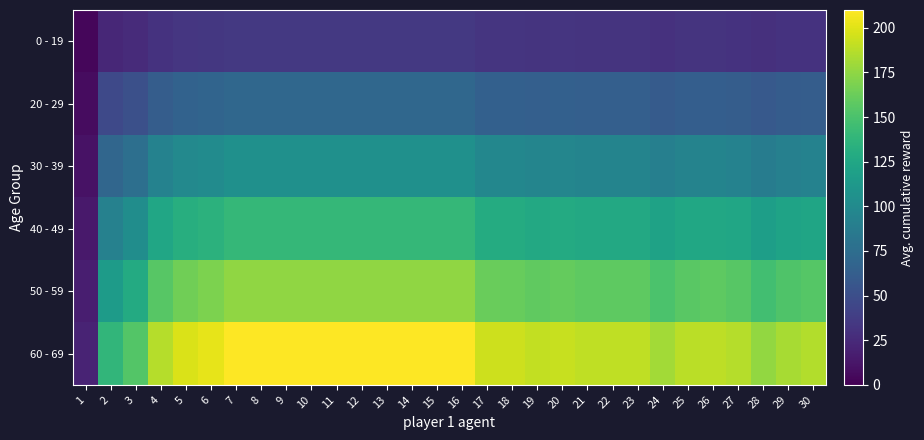

Which series changed the most between 14 and 24?

row_5